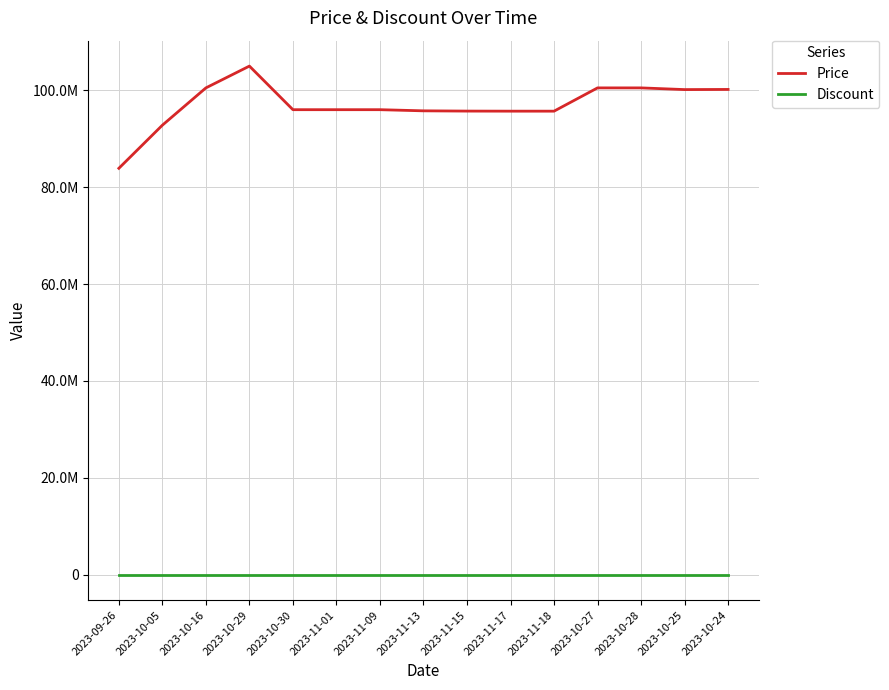

Which series has the largest range (max minus min)?

Price